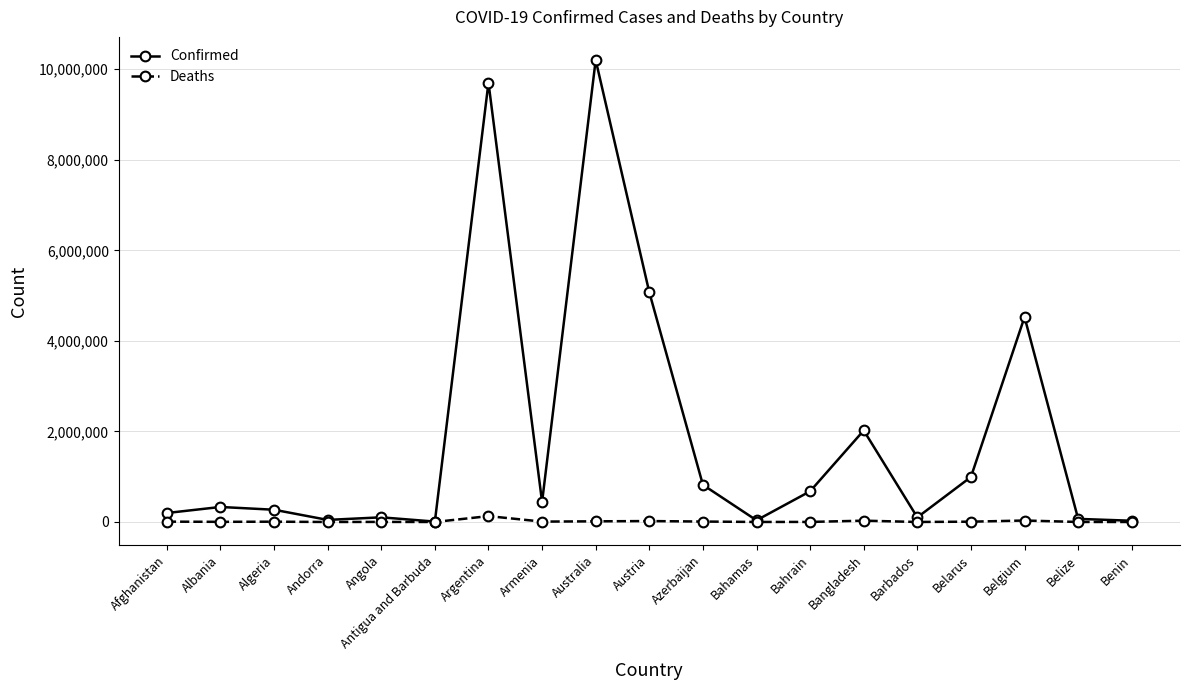

At which label does Confirmed reach its peak?

Australia